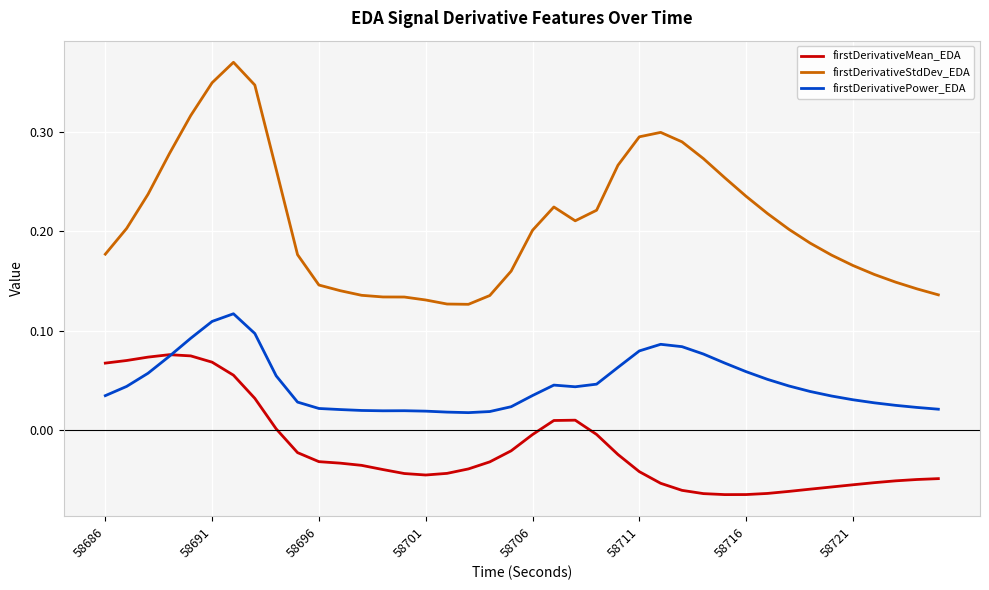

Which series has the largest total across all categories?

firstDerivativeStdDev_EDA